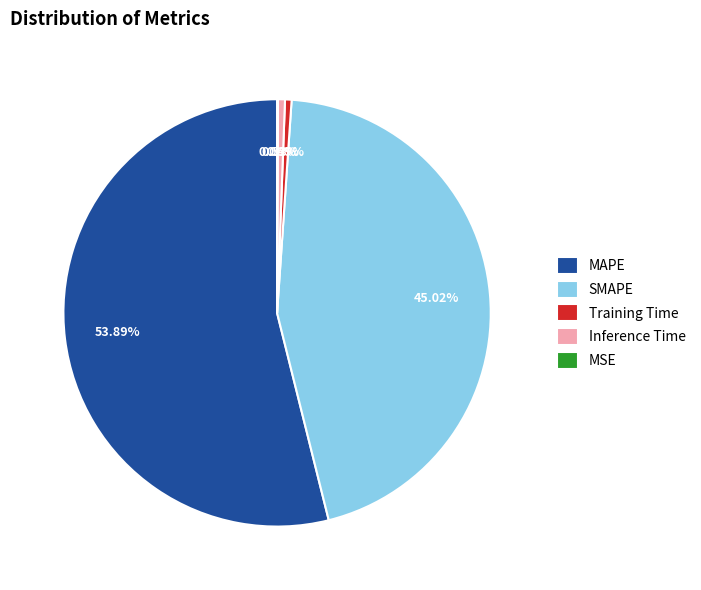

Combined, do Inference Time and MAPE account for over 50%?

Yes